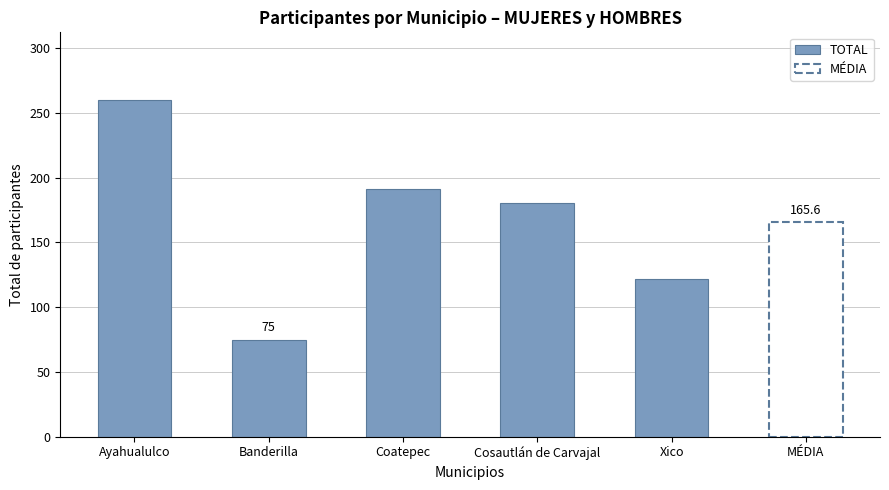

List the labels in order of value, smallest first.

Banderilla, Xico, Cosautlán de Carvajal, Coatepec, Ayahualulco